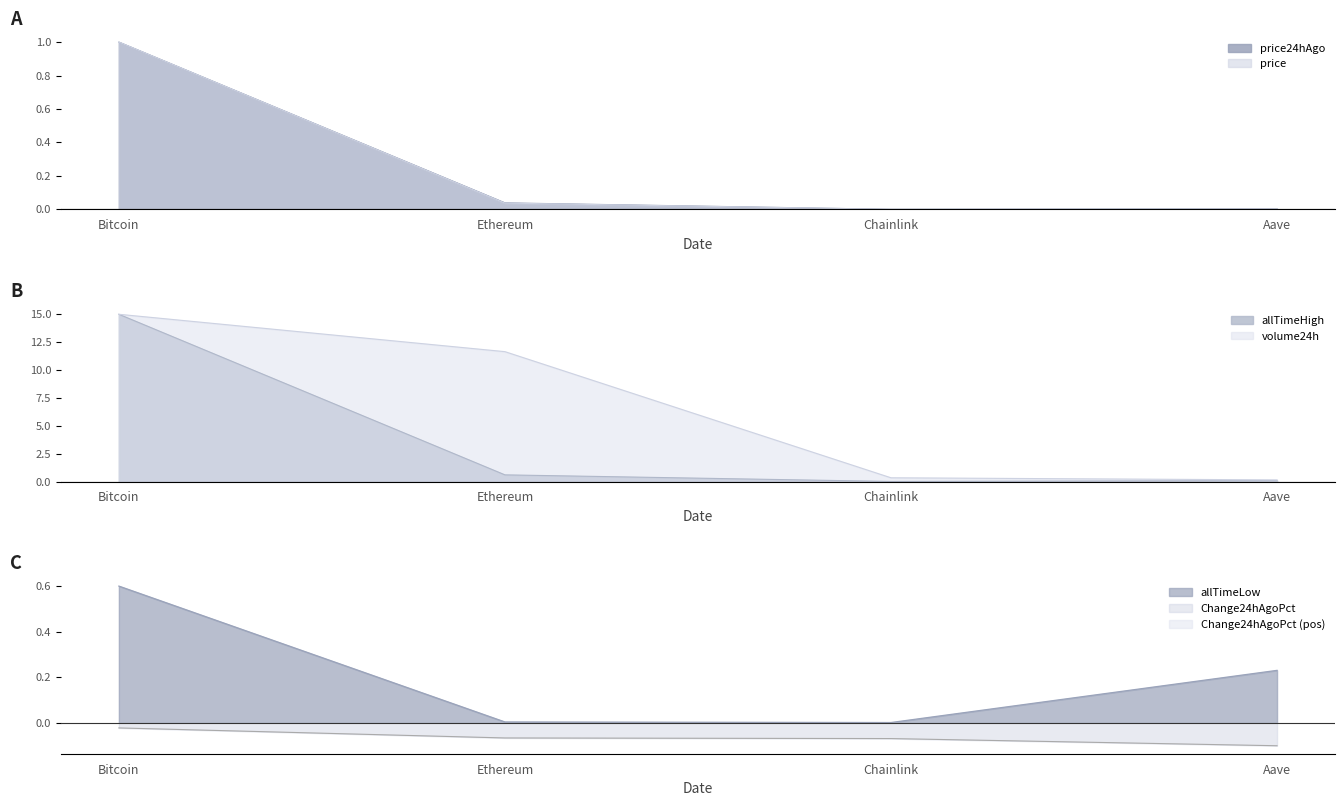

What is the sum of the price24hAgo values at Ethereum and Bitcoin?

1.0